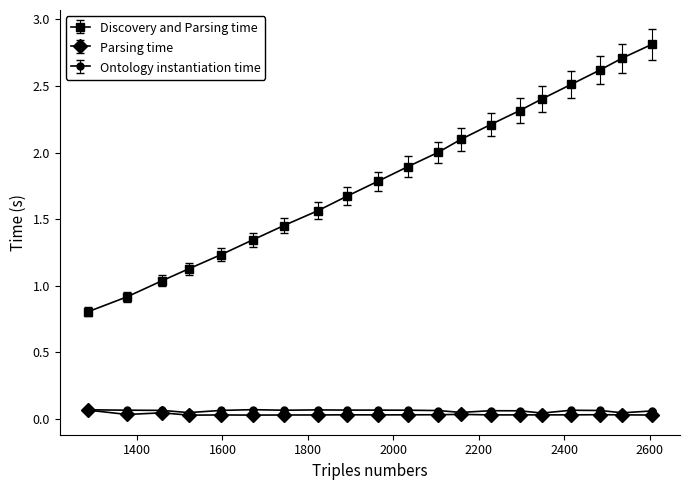

What is the difference between the maximum and minimum values in the Discovery and Parsing time series?

2.0